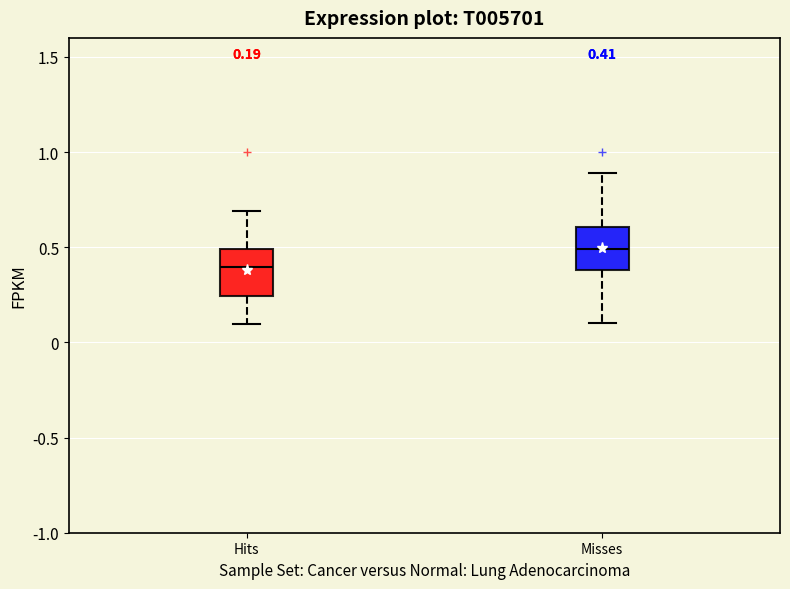

Which box's median line is the highest?

Misses